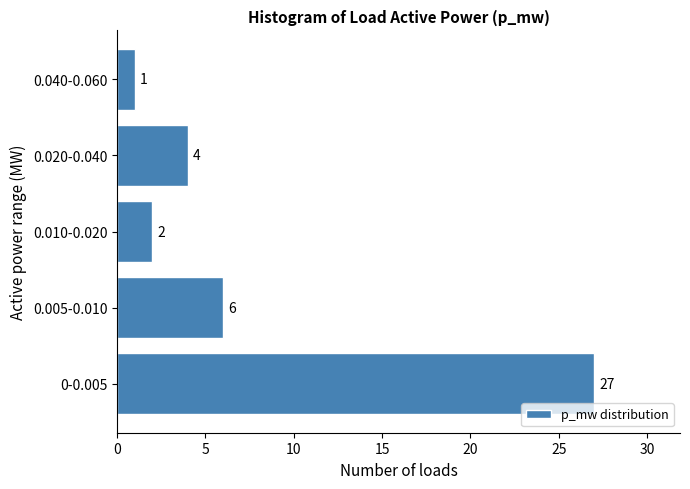

Reading bottom to top, list all the values displayed in this chart.

27	6	2	4	1